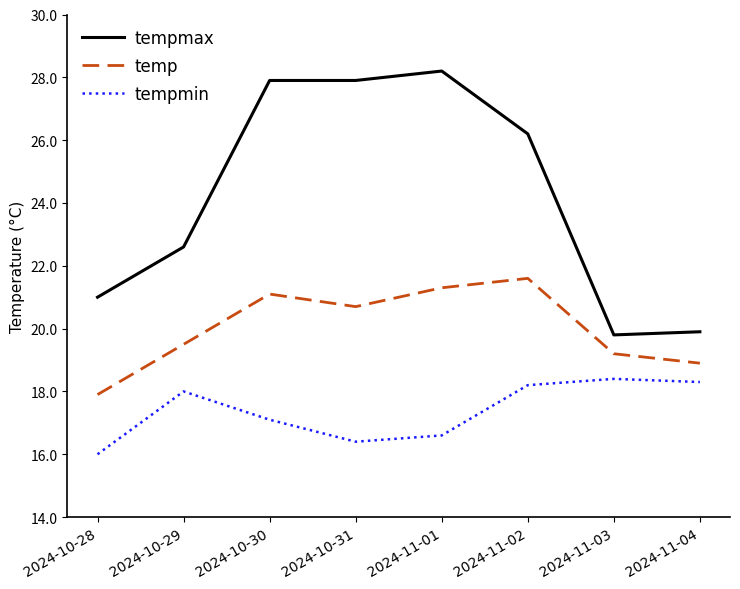

The value of tempmin at 2024-11-03 is 18.4. True or false?

True